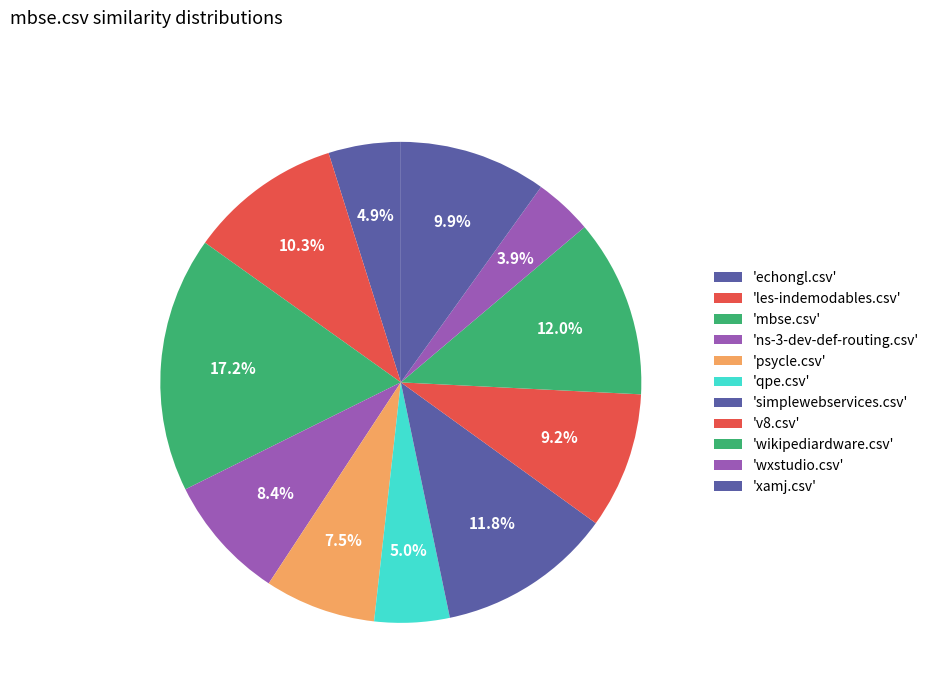

Count the number of slices in the pie.

11